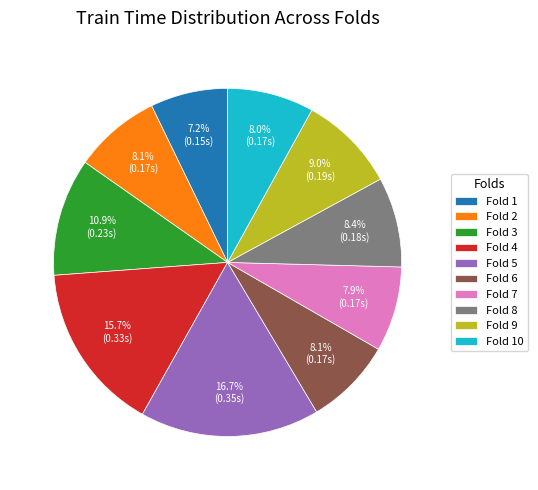

How many segments does this pie chart have?

10